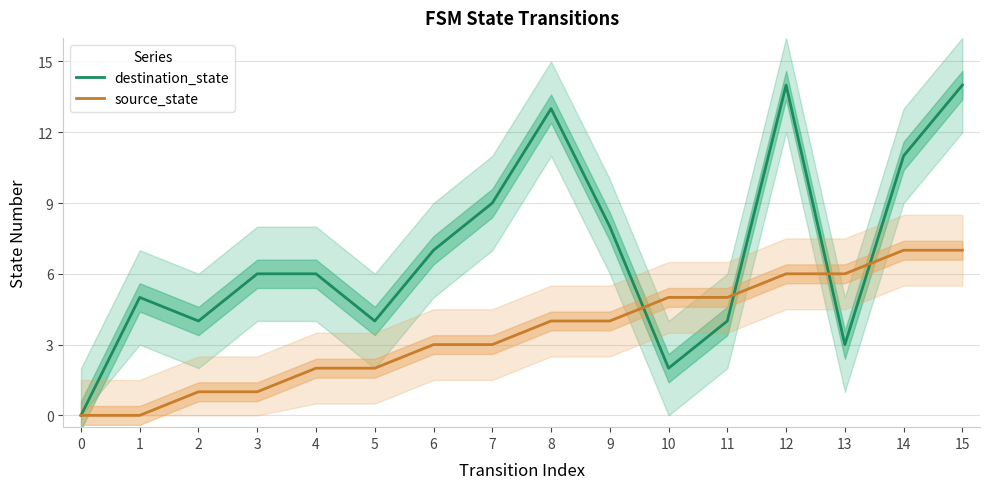

At which label does source_state reach its peak?

14